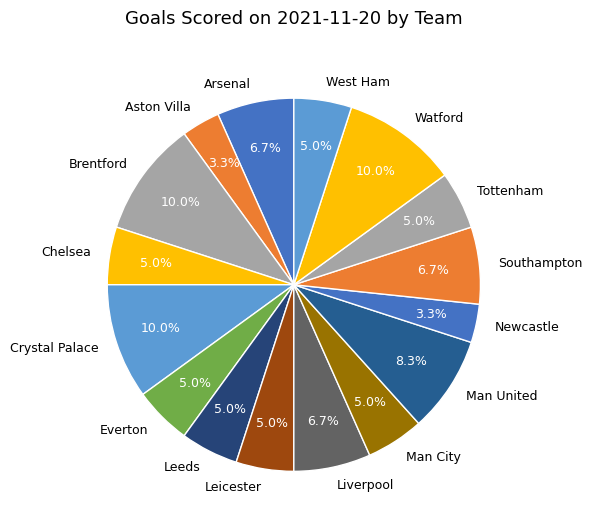

How many slices are in this pie chart?

16